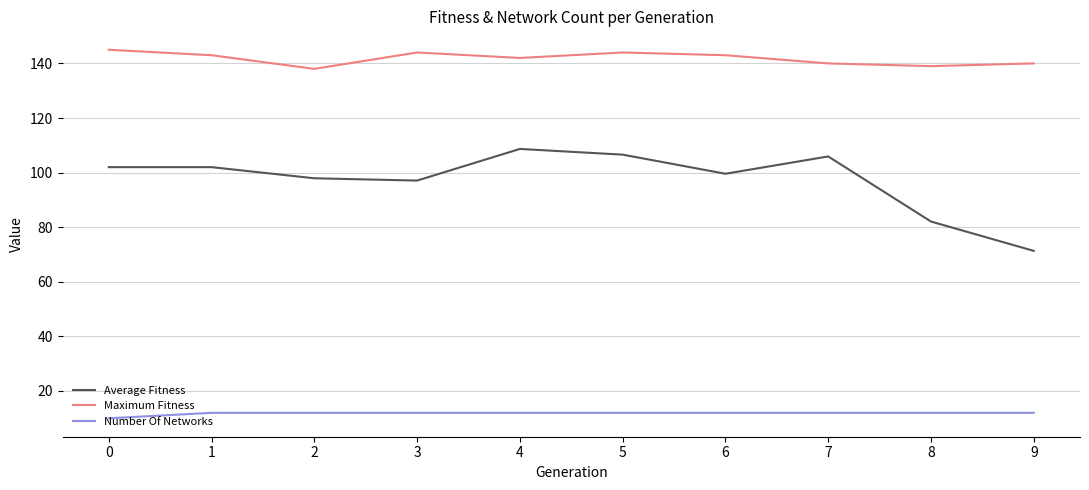

The value of Maximum Fitness at 3 is 84.7. True or false?

False